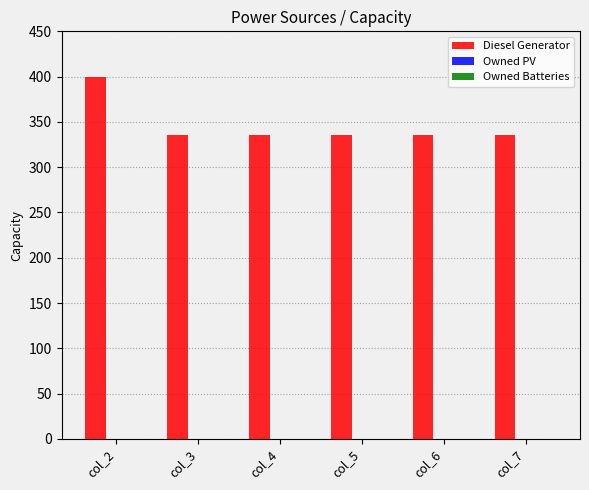

The value at col_7 is 336. True or false?

True